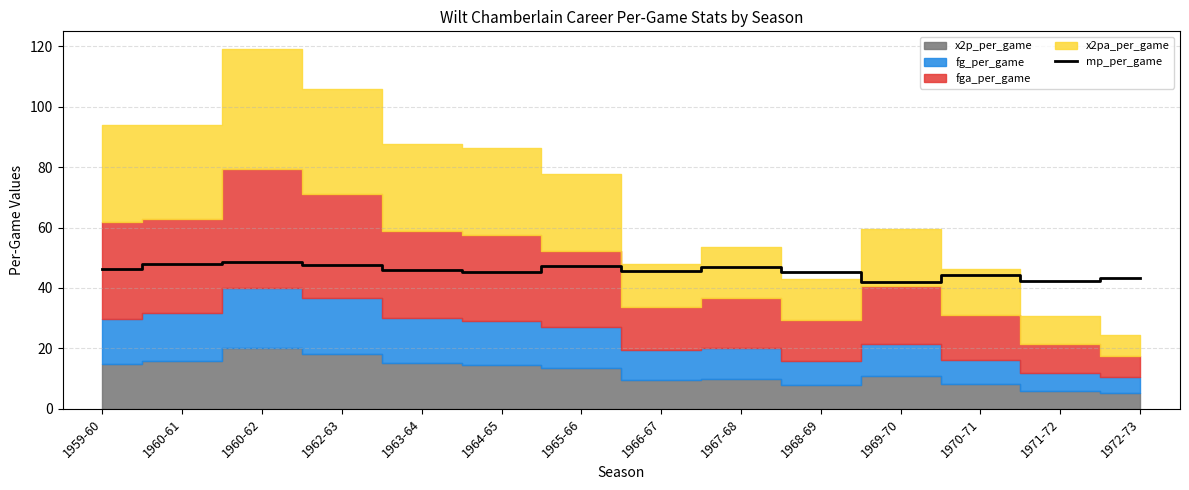

Where does the data first go above 46?

1959-60